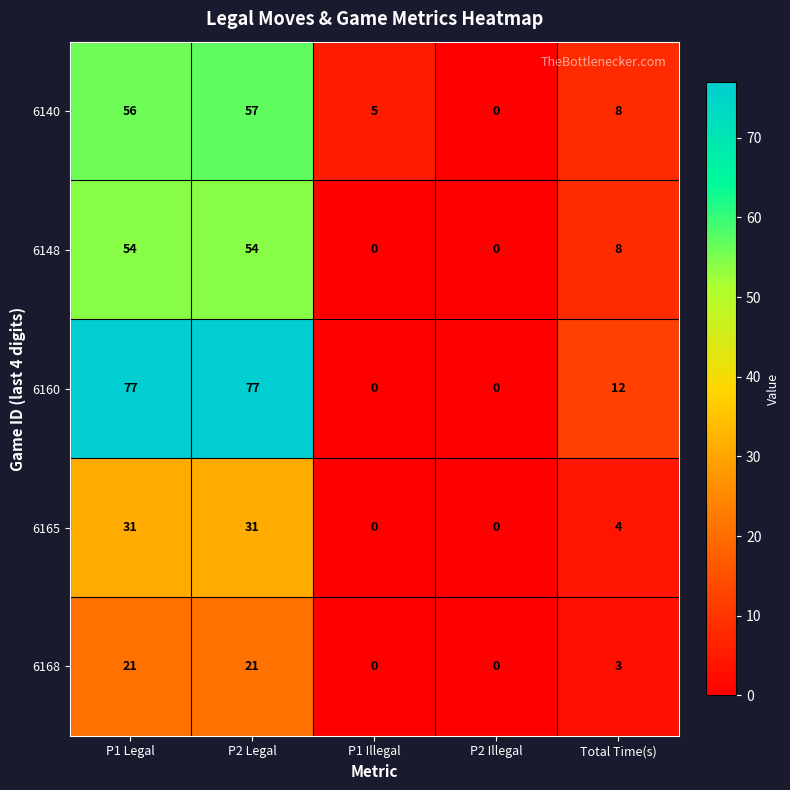

The value of 6148 at Total Time(s) is 13. True or false?

False